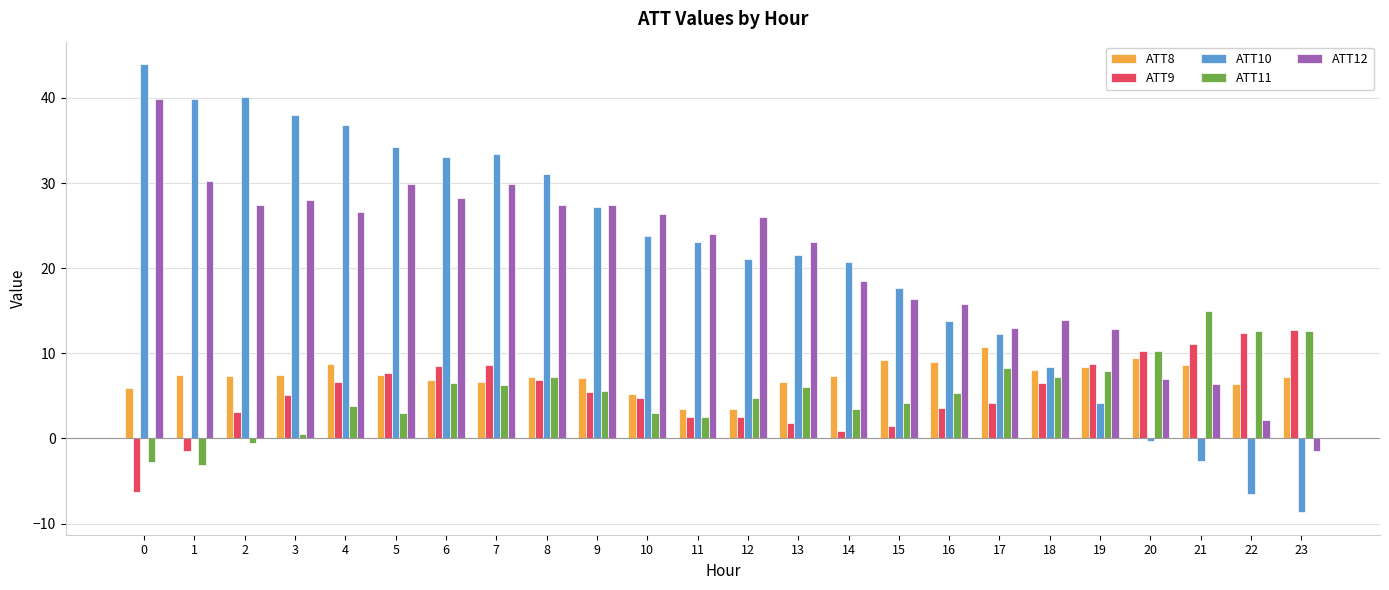

How many bars are there in total?

120